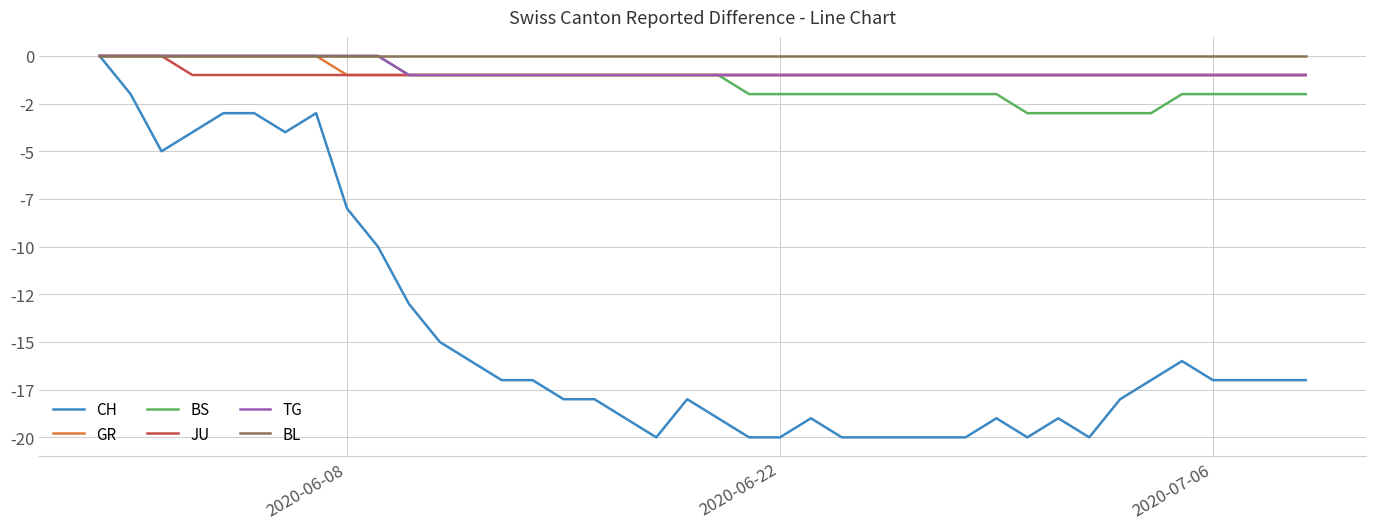

True or false: TG and GR intersect in this chart.

False